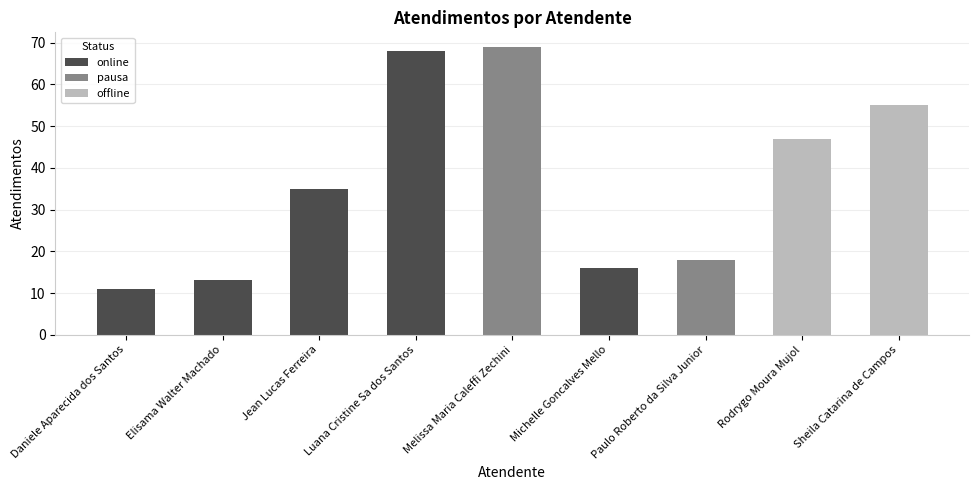

List the labels in order of value, smallest first.

Daniele Aparecida dos Santos, Elisama Walter Machado, Michelle Goncalves Mello, Paulo Roberto da Silva Junior, Jean Lucas Ferreira, Rodrygo Moura Mujol, Sheila Catarina de Campos, Luana Cristine Sa dos Santos, Melissa Maria Caleffi Zechini